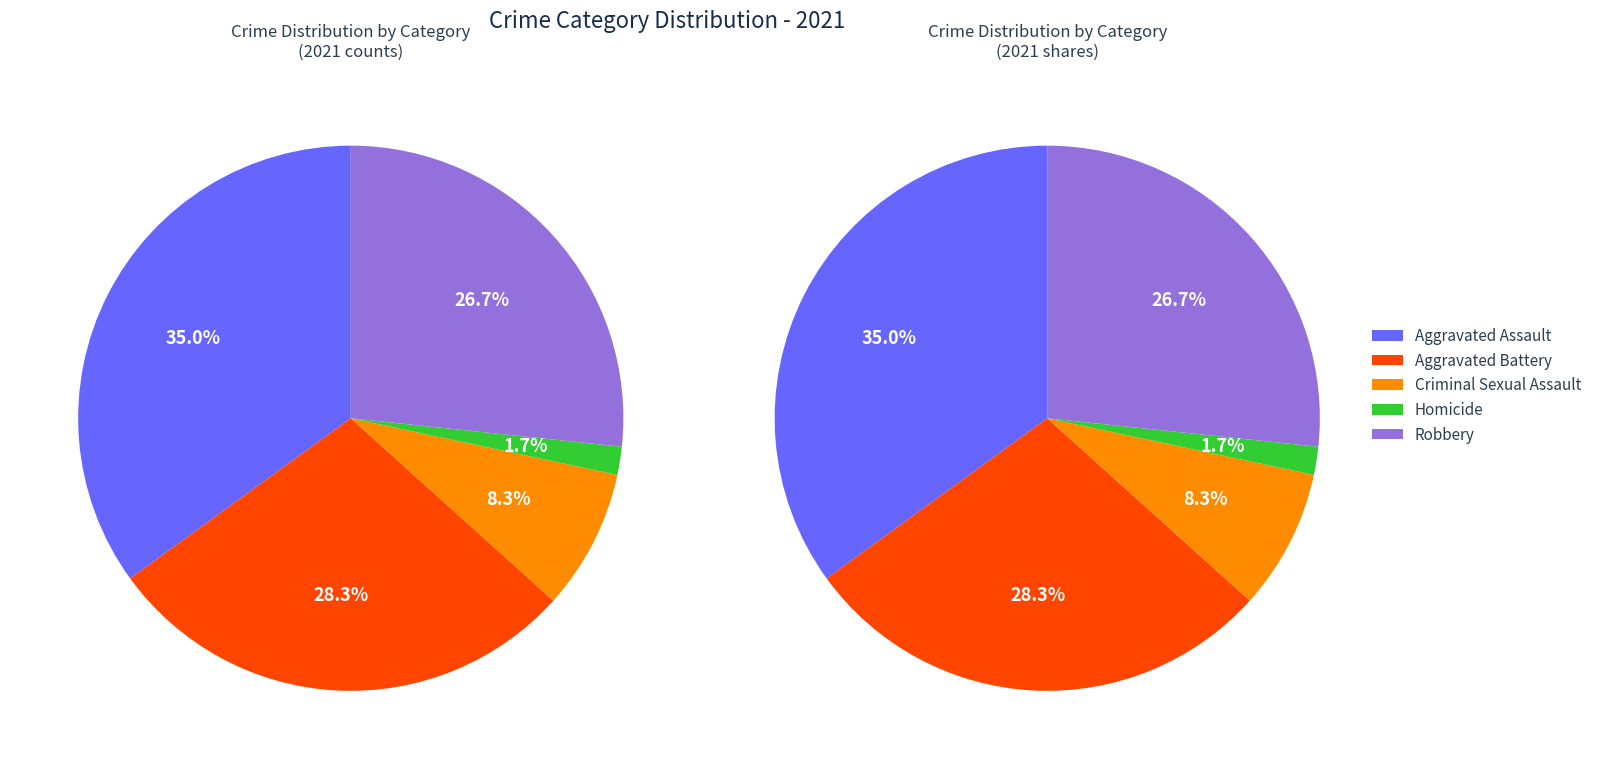

What is the largest slice in the pie chart?

Aggravated Assault